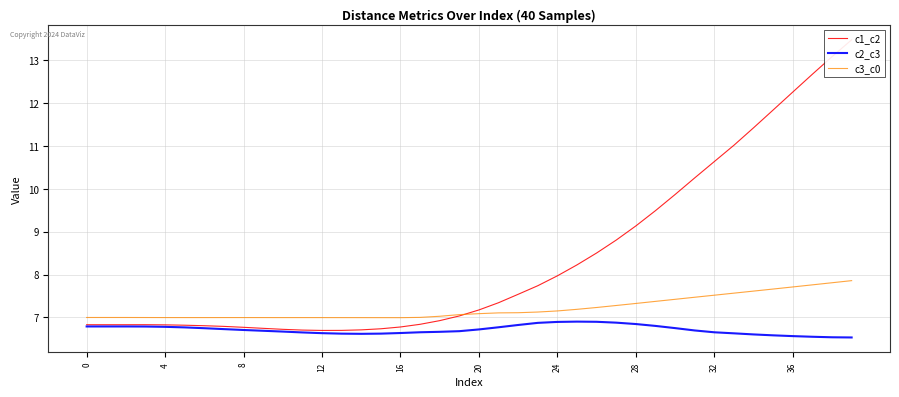

True or false: c3_c0 and c2_c3 intersect in this chart.

False